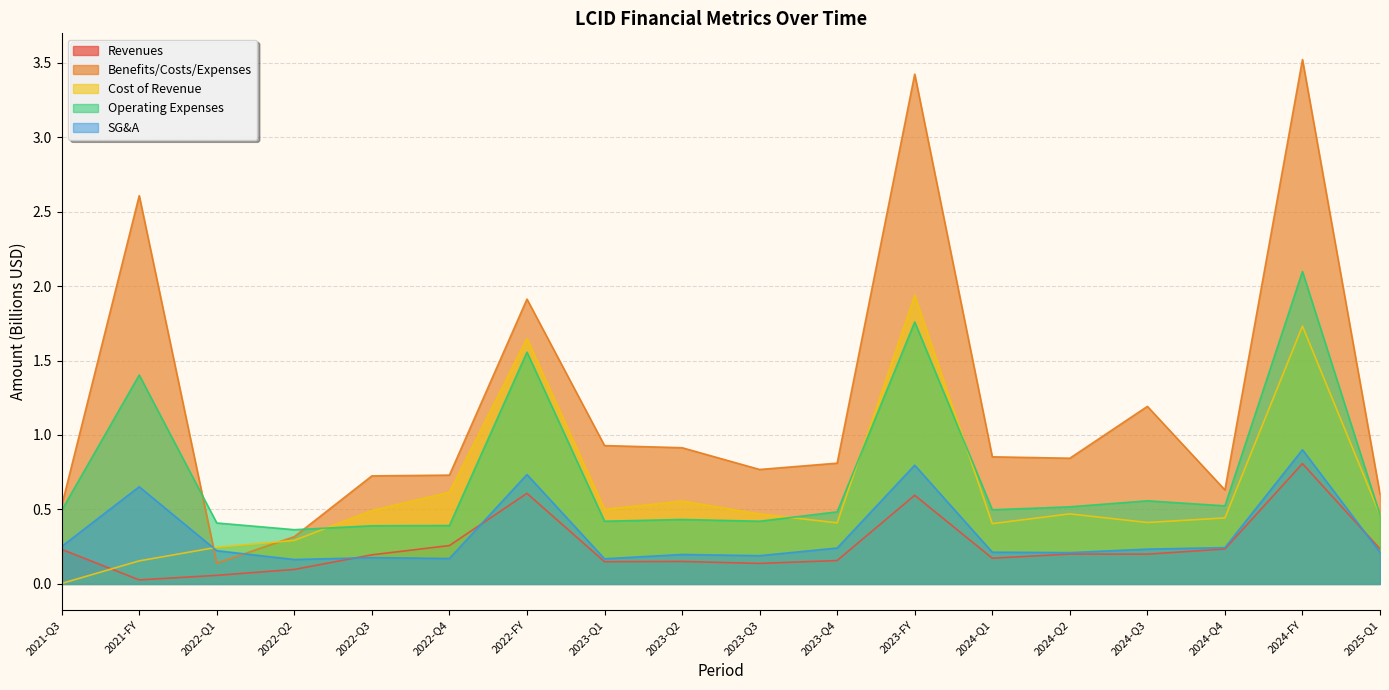

What is the difference between the second highest and second lowest values in the Revenues series?

0.6